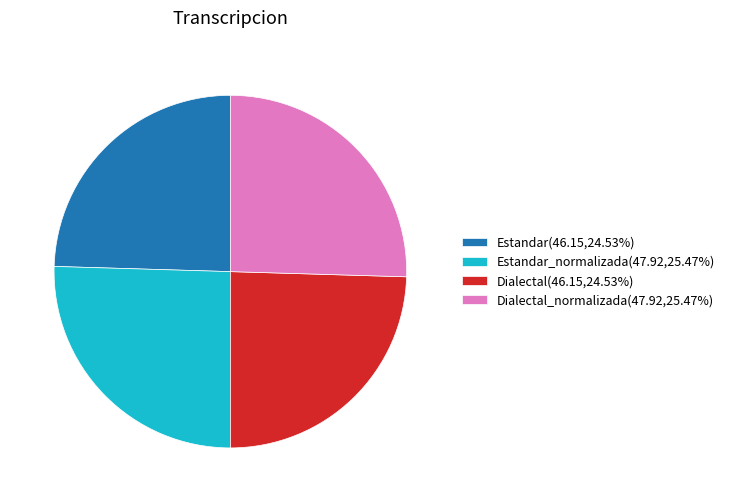

What is the ratio of the value at Dialectal(46.15,24.53%) to the value at Estandar(46.15,24.53%)?

1.0